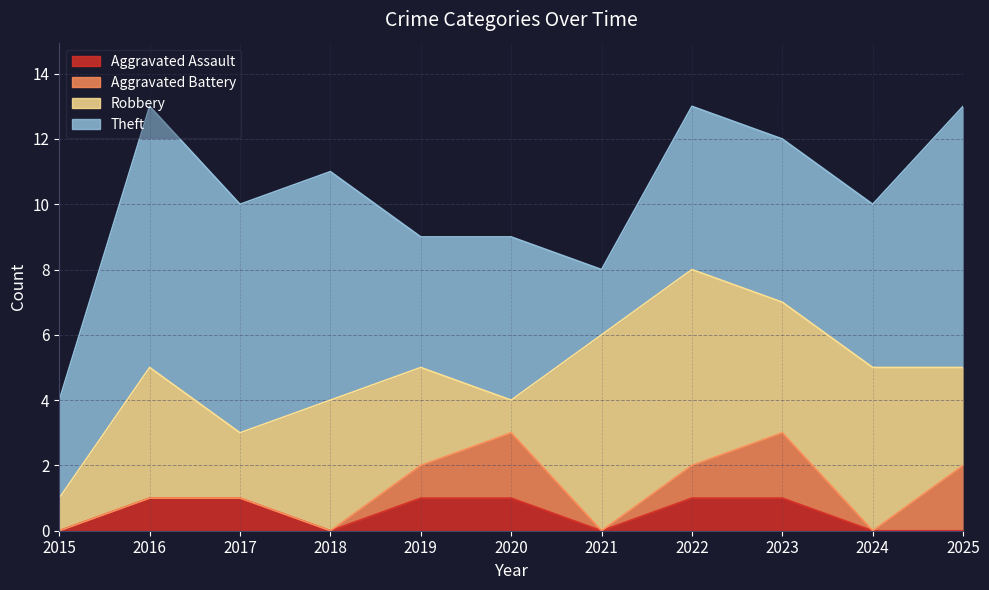

Reading left to right, list all the values displayed in this chart.

Aggravated Assault: 0	1	1	0	1	1	0	1	1	0	0
Aggravated Battery: 0	0	0	0	1	2	0	1	2	0	2
Robbery: 1	4	2	4	3	1	6	6	4	5	3
Theft: 3	8	7	7	4	5	2	5	5	5	8